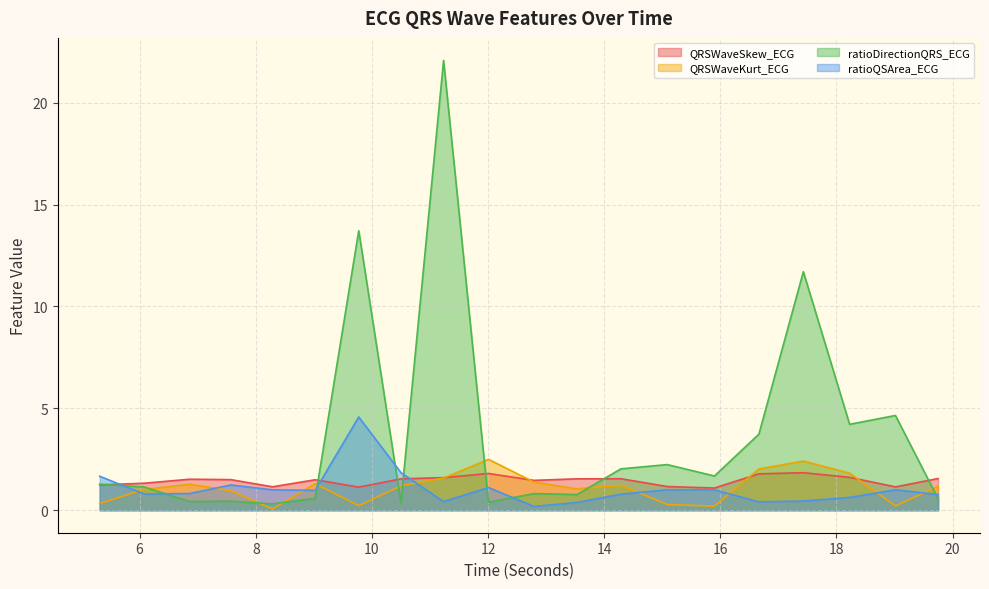

What is the label of the 18th point from the right?

6.859375